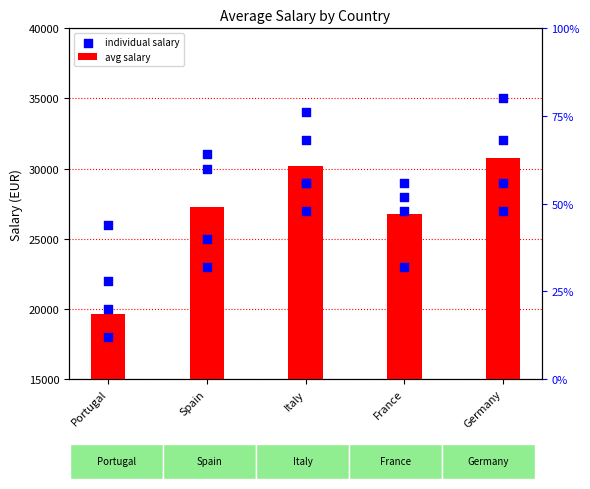

Which series has the largest total across all categories?

individual salary